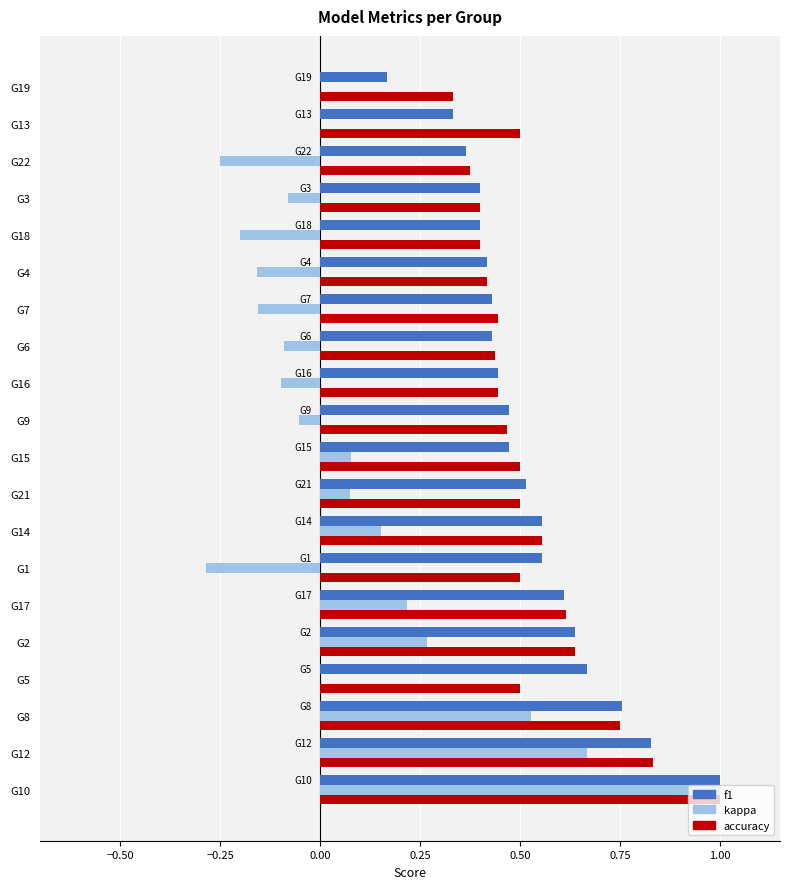

Which series changed the most between G8 and G2?

kappa